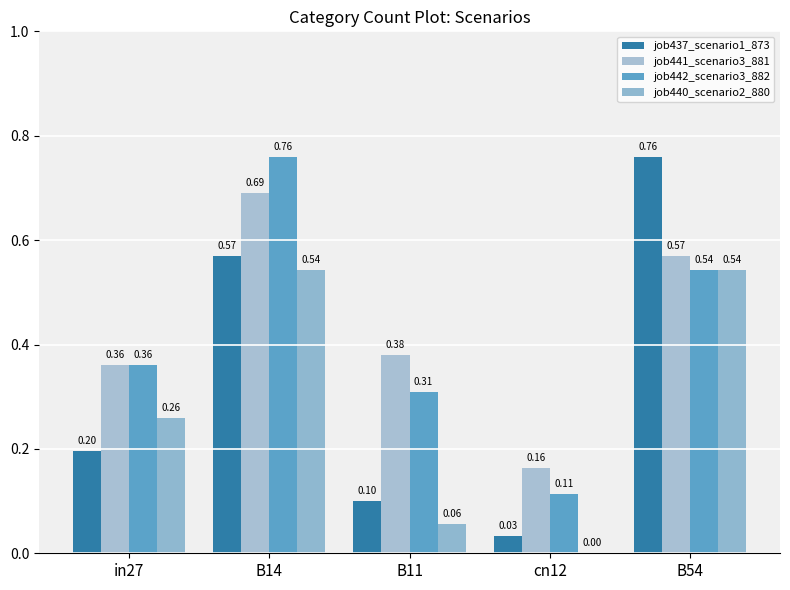

Are the bars grouped side by side (vs. stacked)?

Yes